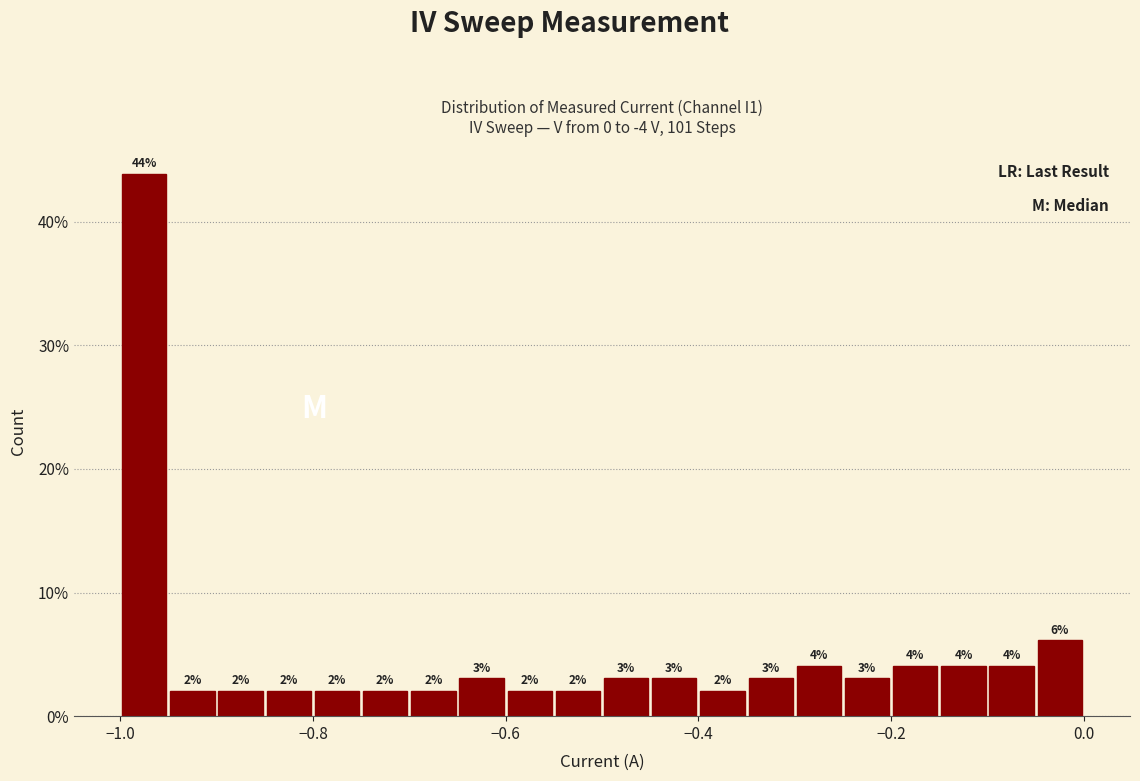

Around what value on the x-axis is the tallest bar? Give the approximate position of its centre, as read against the axis.

-0.98